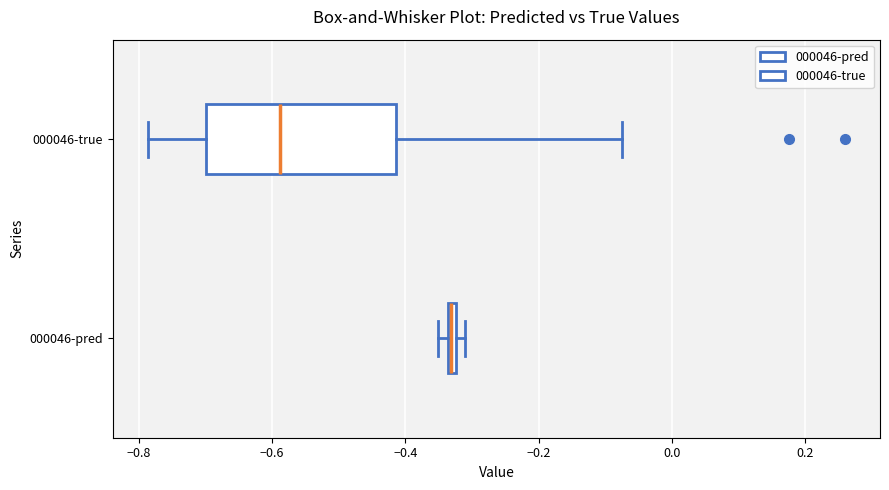

Comparing the boxes themselves (not the whiskers), which one is the widest?

000046-true